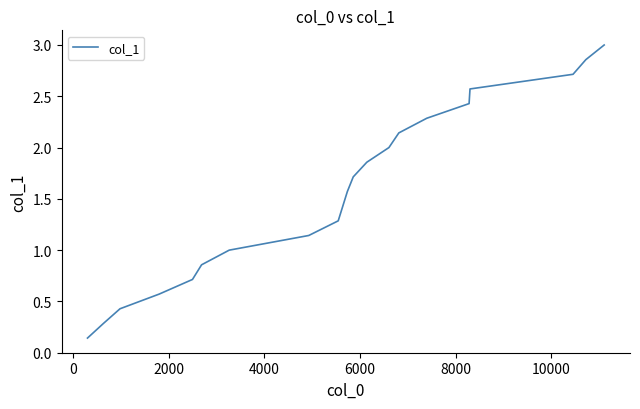

What is the maximum value shown in the chart?

3.0